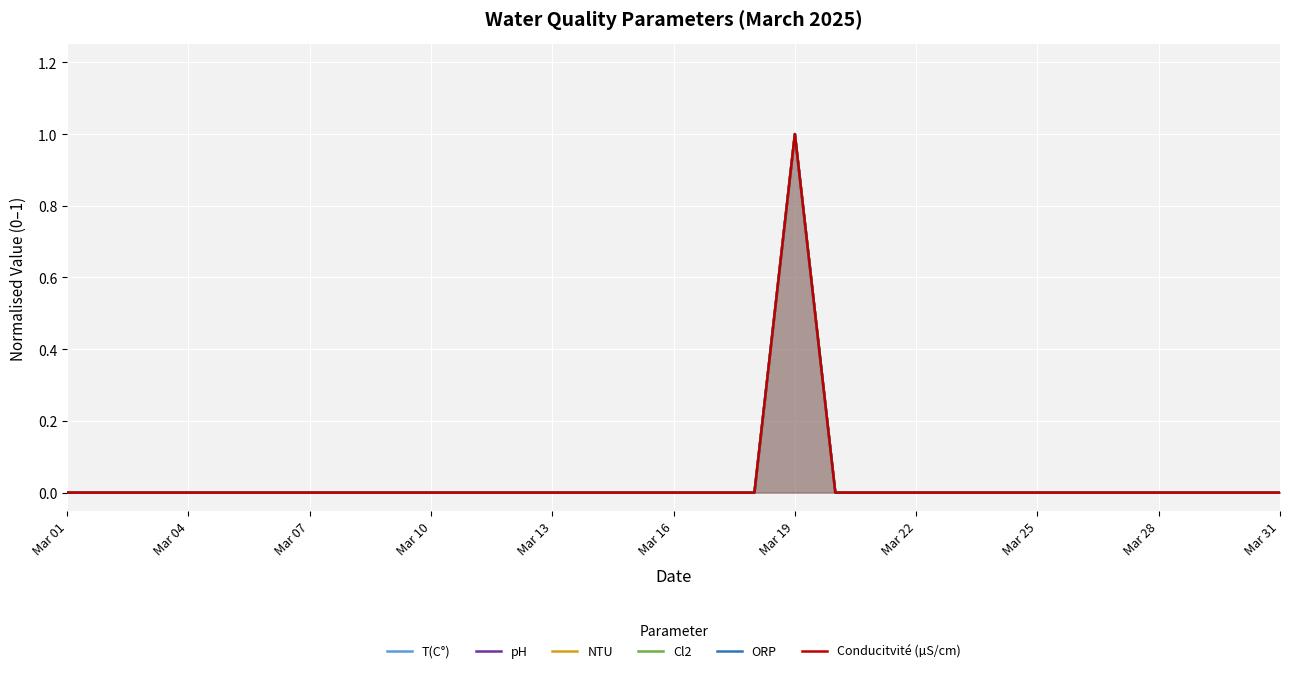

What is the difference between the maximum and second lowest values in the ORP series?

1